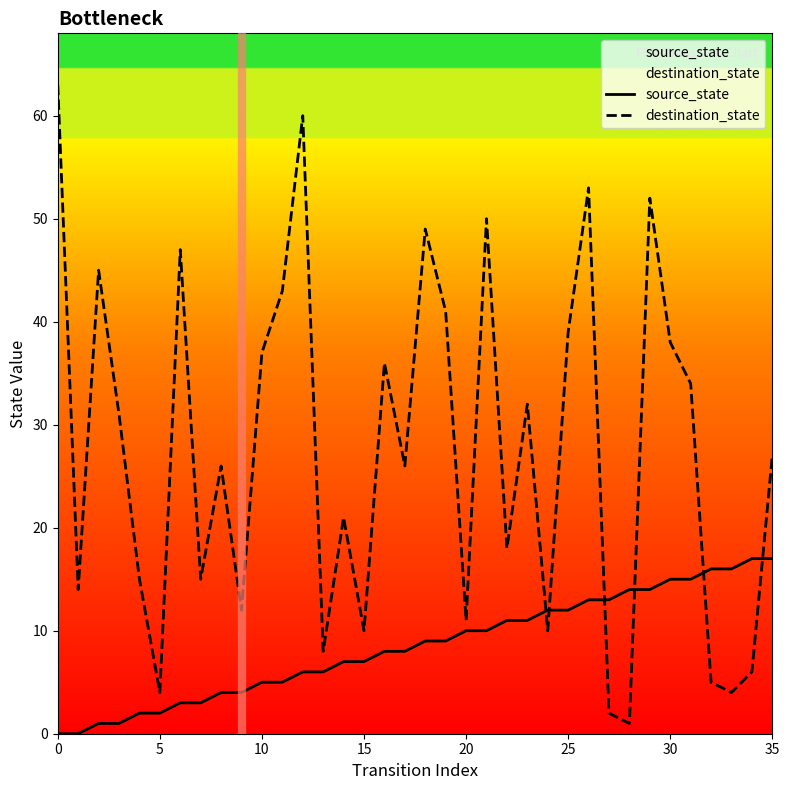

What is the difference between the maximum and second lowest values in the source_state series?

17